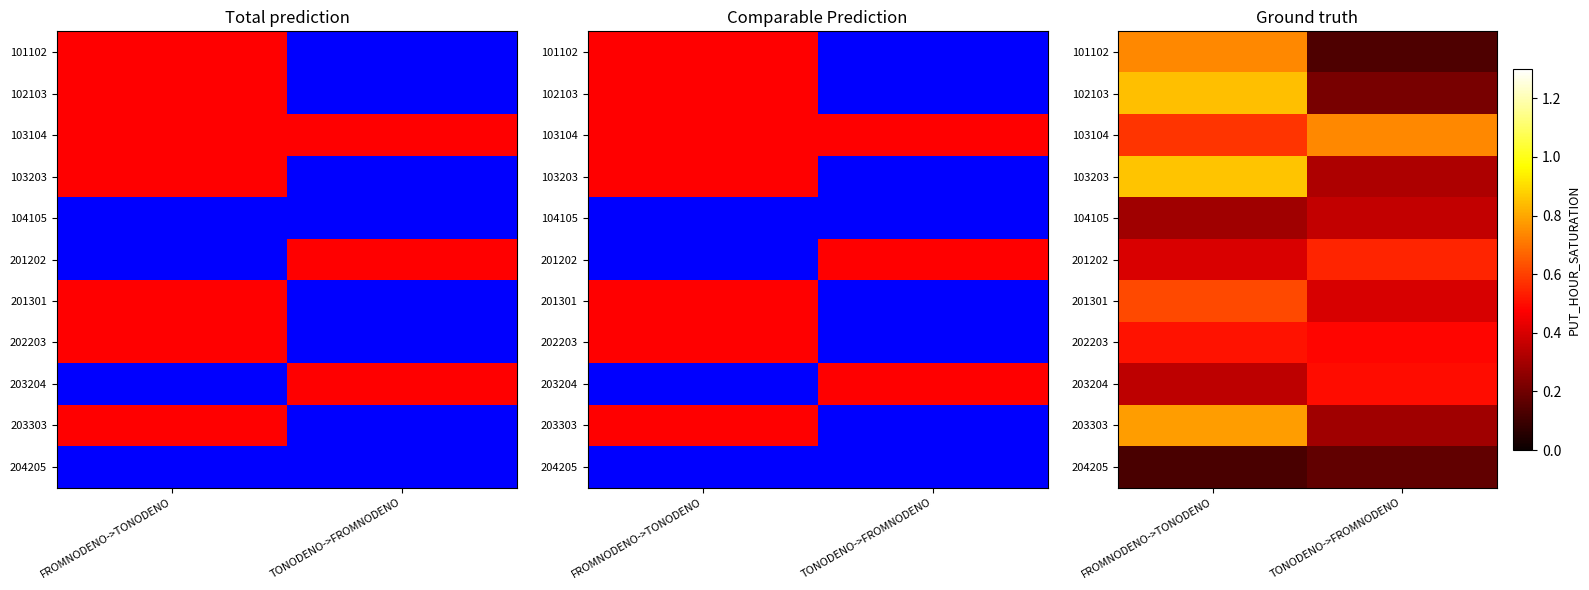

The 201301 series shows 0.6 at FROMNODENO->TONODENO. True or false?

True